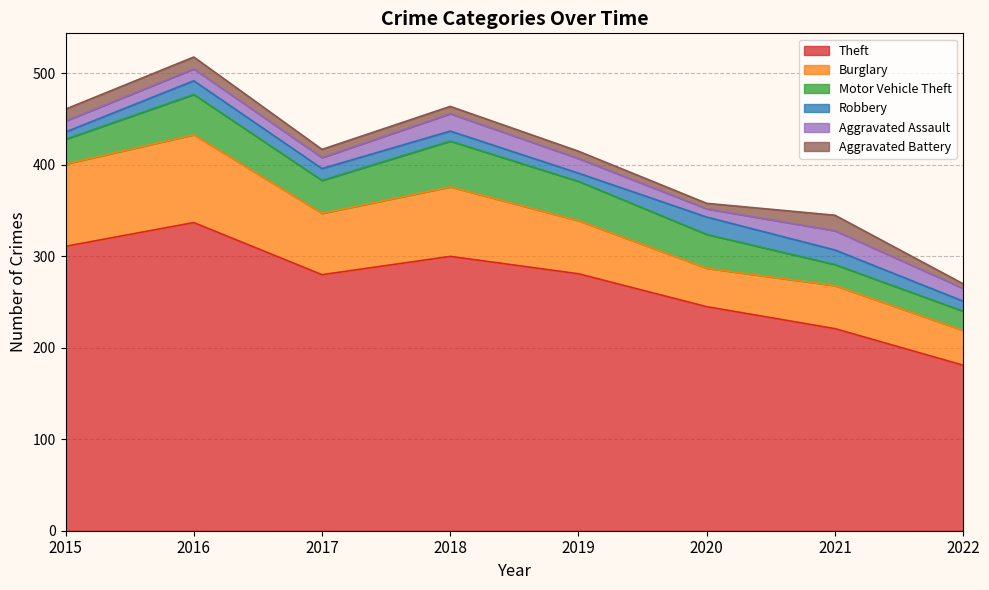

True or false: Aggravated Battery has a value of 1 at 2022.

False